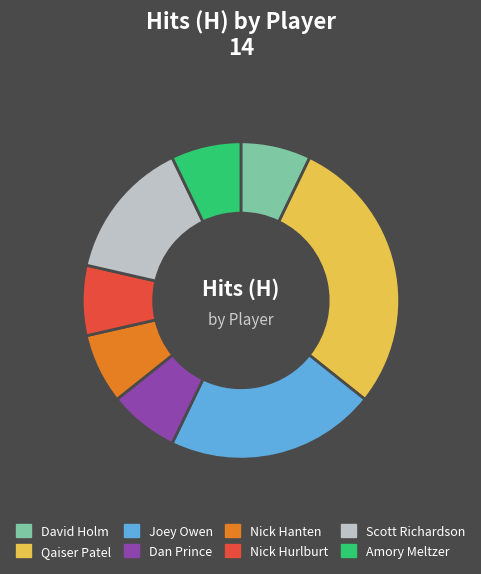

Which has a higher value, Scott Richardson or Amory Meltzer?

Scott Richardson